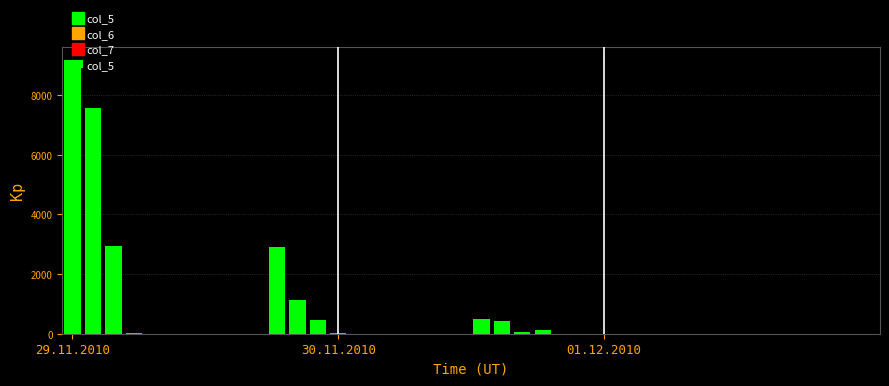

What is the greatest value displayed?

9161